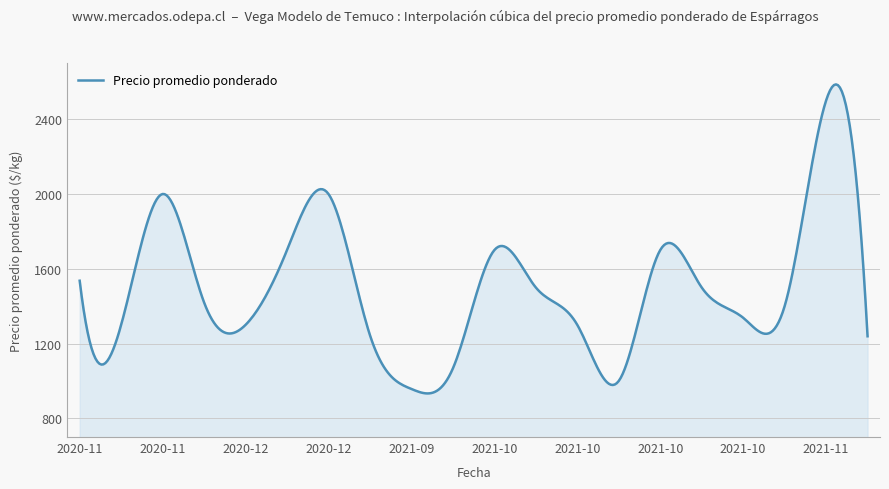

What is the minimum value shown in the chart?

933.2